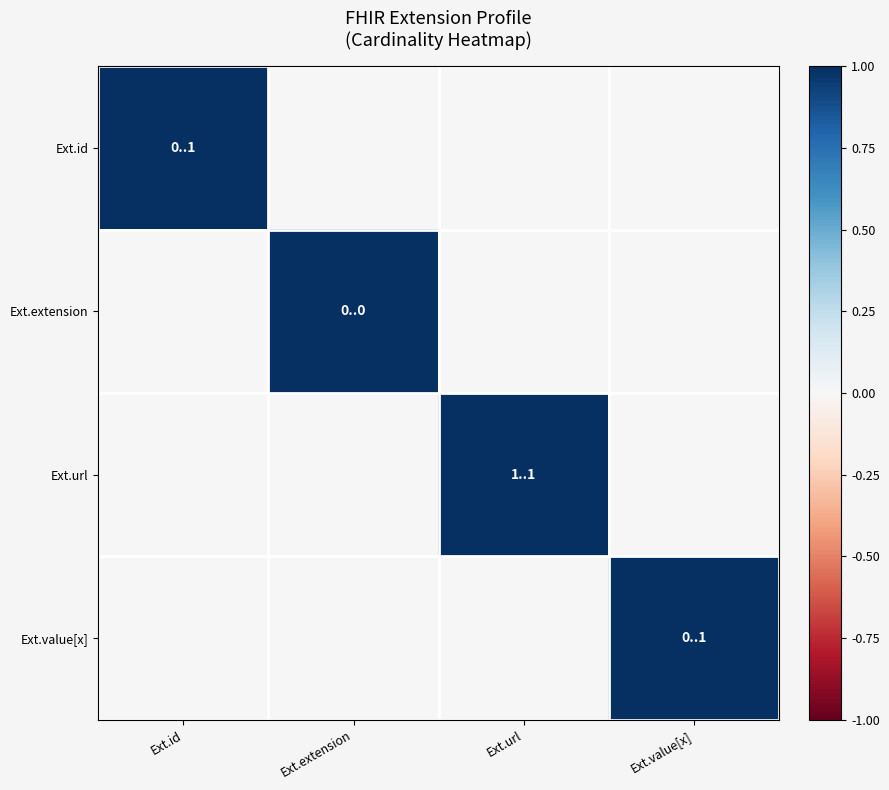

Reading left to right, list all the values displayed in this chart.

Ext.id: Ext.id=1	Ext.extension=0	Ext.url=0	Ext.value[x]=0
Ext.extension: Ext.id=0	Ext.extension=1	Ext.url=0	Ext.value[x]=0
Ext.url: Ext.id=0	Ext.extension=0	Ext.url=1	Ext.value[x]=0
Ext.value[x]: Ext.id=0	Ext.extension=0	Ext.url=0	Ext.value[x]=1